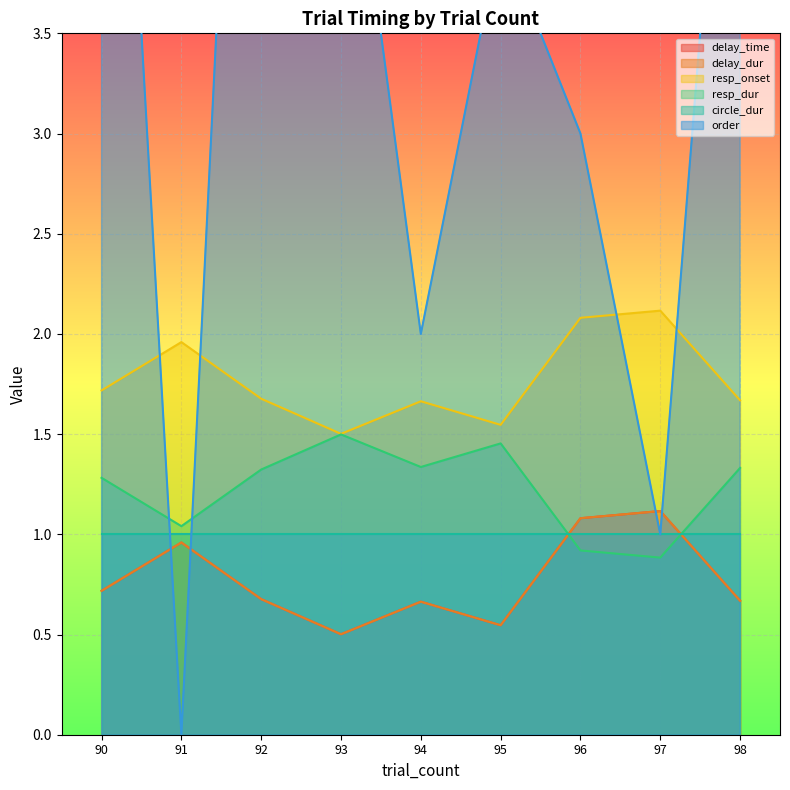

Where does the order series first go above 4?

90